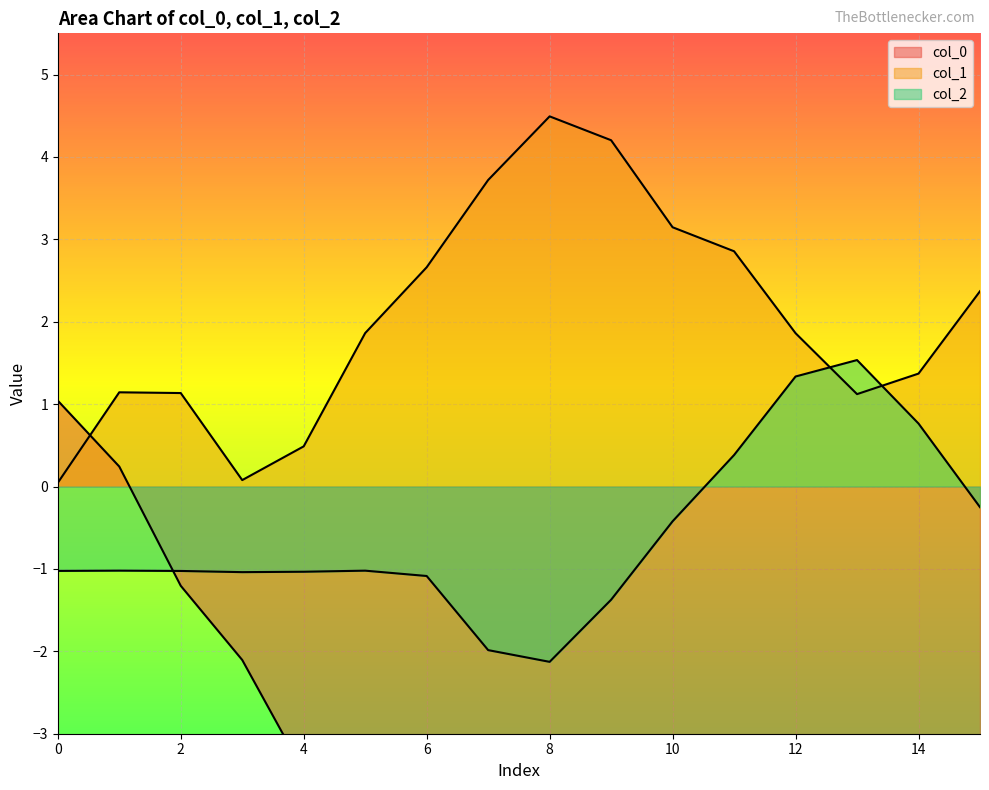

Is it true that col_2 equals -0.5 at 6?

False